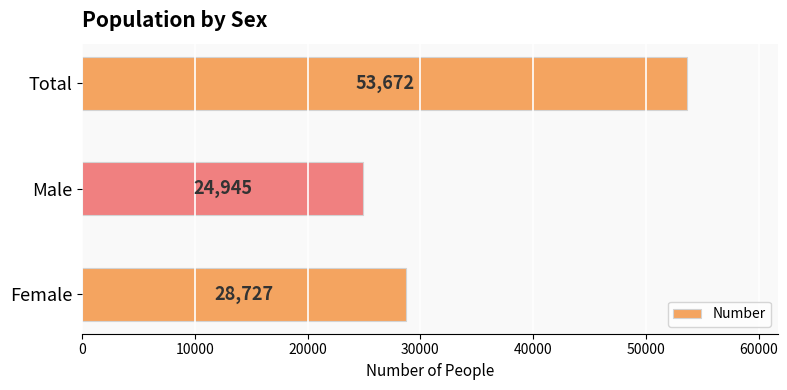

What is the greatest value displayed?

53672